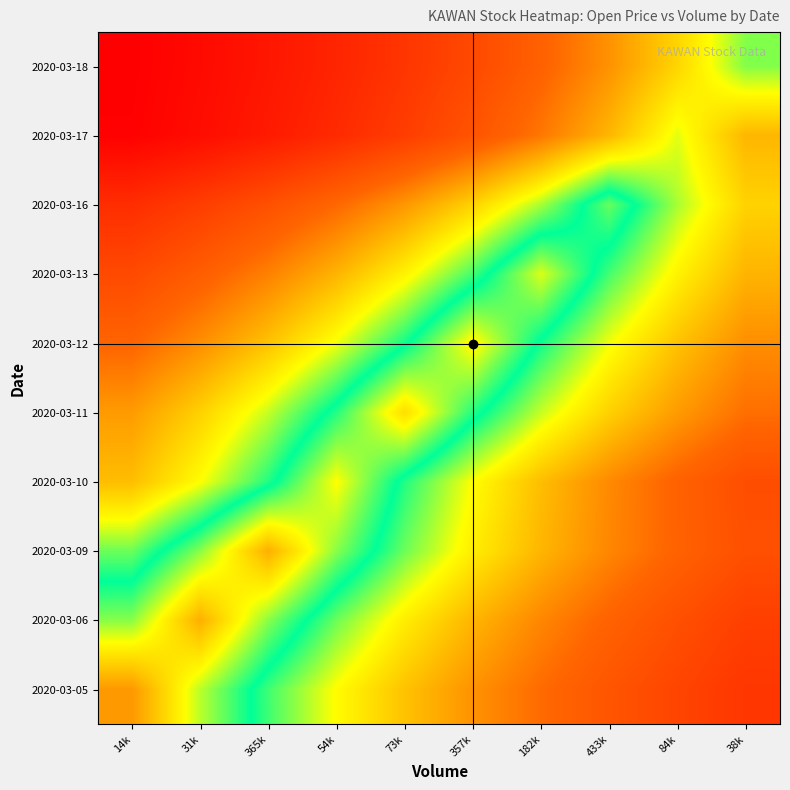

Reading right to left, list all the values displayed in this chart.

2020-03-05: 38k=0.5	84k=0.6	433k=0.6	182k=0.7	357k=0.7	73k=0.8	54k=0.9	365k=1.0	31k=1.1	14k=1.3
2020-03-06: 38k=0.6	84k=0.6	433k=0.7	182k=0.7	357k=0.8	73k=0.9	54k=1.0	365k=1.1	31k=1.2	14k=1.1
2020-03-09: 38k=0.6	84k=0.7	433k=0.7	182k=0.8	357k=0.9	73k=1.0	54k=1.1	365k=1.2	31k=1.1	14k=1.0
2020-03-10: 38k=0.6	84k=0.7	433k=0.7	182k=0.8	357k=0.9	73k=1.0	54k=1.1	365k=1.0	31k=0.9	14k=0.8
2020-03-11: 38k=0.7	84k=0.7	433k=0.8	182k=0.9	357k=1.0	73k=1.2	54k=1.0	365k=0.9	31k=0.8	14k=0.7
2020-03-12: 38k=0.7	84k=0.8	433k=0.9	182k=1.0	357k=1.2	73k=1.0	54k=0.9	365k=0.8	31k=0.7	14k=0.7
2020-03-13: 38k=0.8	84k=0.9	433k=1.0	182k=1.1	357k=1.0	73k=0.9	54k=0.8	365k=0.7	31k=0.6	14k=0.6
2020-03-16: 38k=0.8	84k=0.9	433k=1.1	182k=0.9	357k=0.8	73k=0.7	54k=0.7	365k=0.6	31k=0.6	14k=0.5
2020-03-17: 38k=0.8	84k=0.9	433k=0.8	182k=0.7	357k=0.6	73k=0.6	54k=0.5	365k=0.5	31k=0.4	14k=0.4
2020-03-18: 38k=0.9	84k=0.8	433k=0.7	182k=0.7	357k=0.6	73k=0.5	54k=0.5	365k=0.5	31k=0.4	14k=0.4